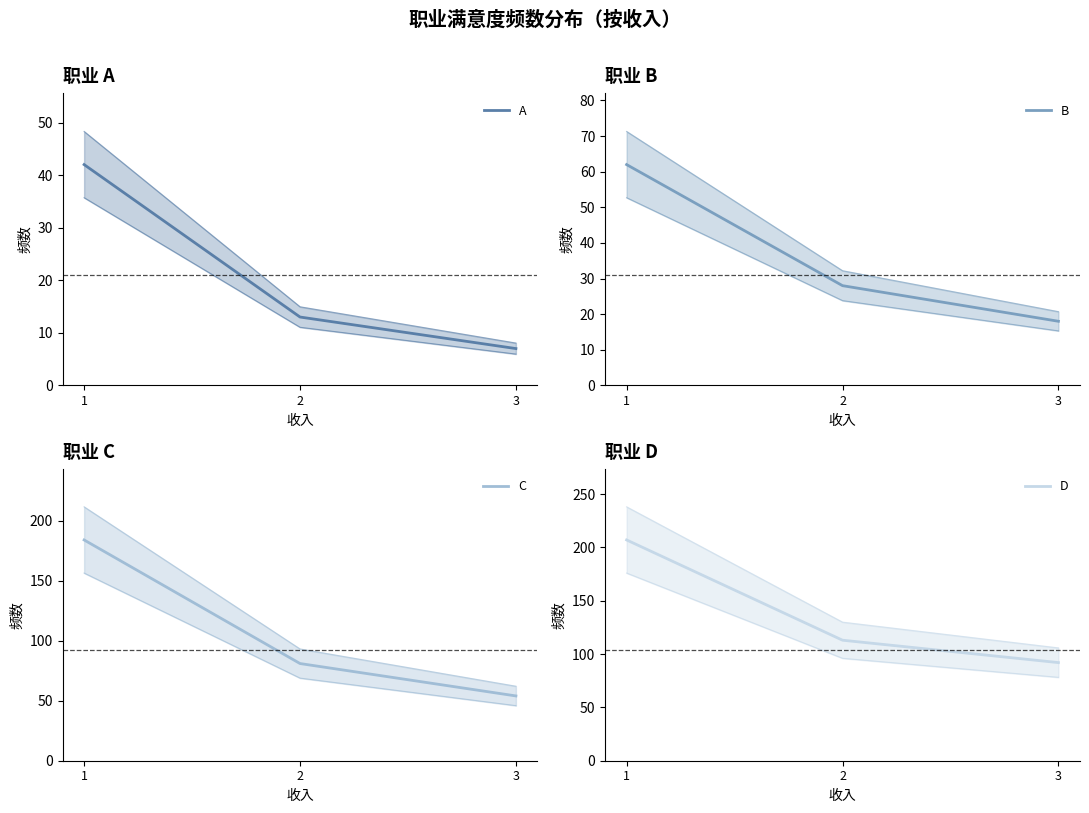

How many data points in B are less than 28?

1